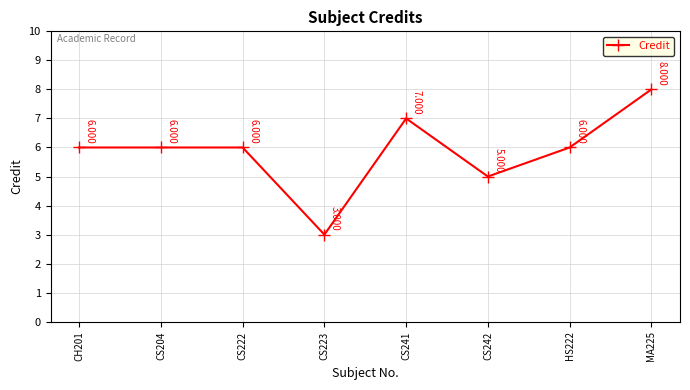

What is the minimum value shown in the chart?

3